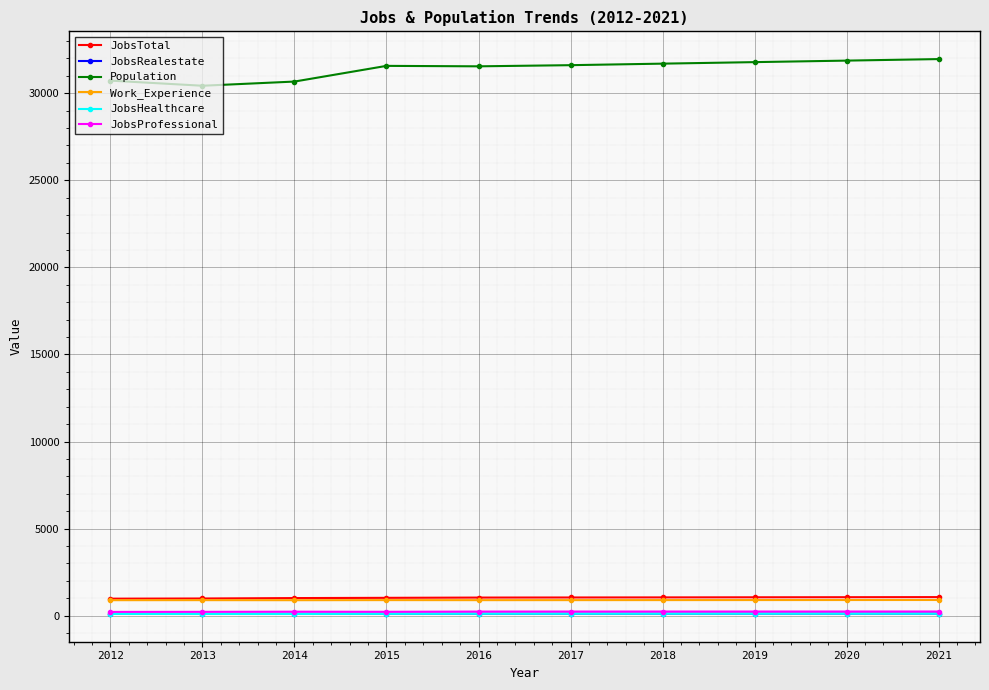

What is the spread (max minus min) of values at 2012?

30623